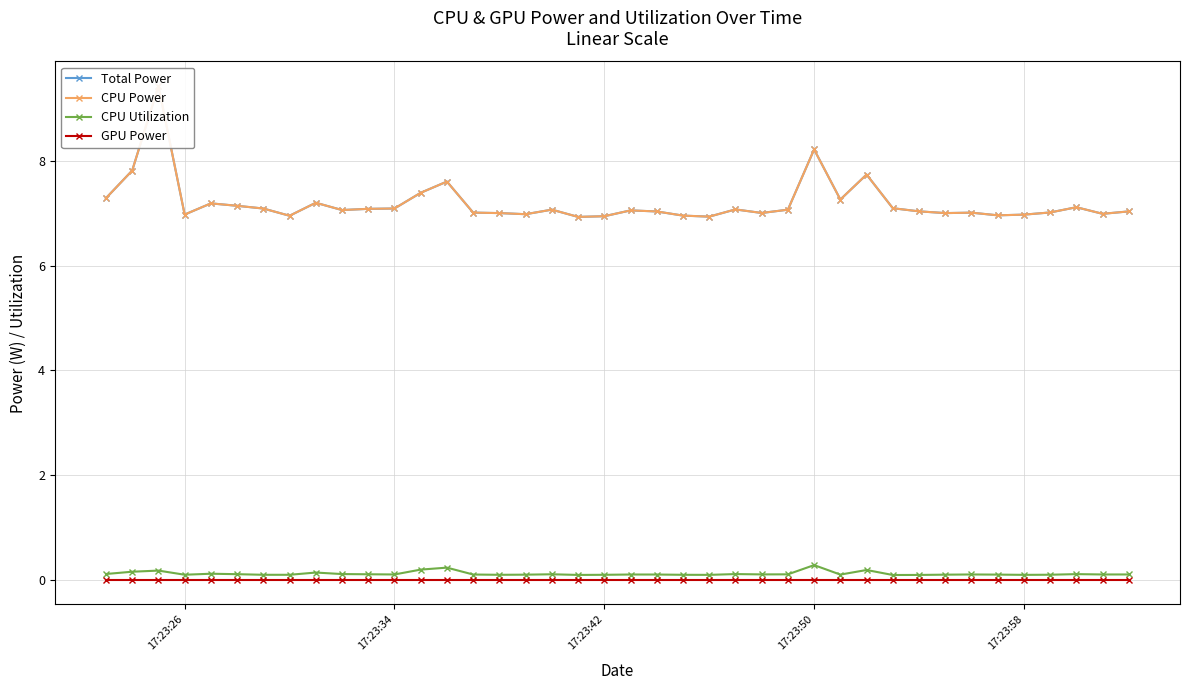

List the series in order of their peak value, lowest first.

GPU Power, CPU Utilization, Total Power, CPU Power